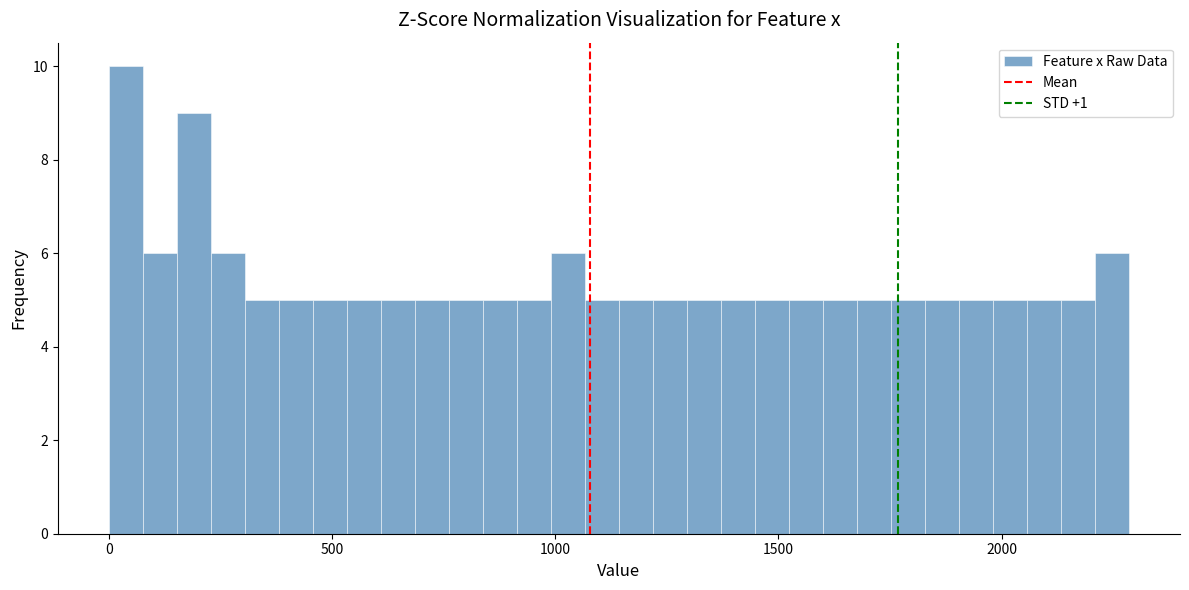

Read against the x-axis, roughly where is the centre of the tallest bar?

50